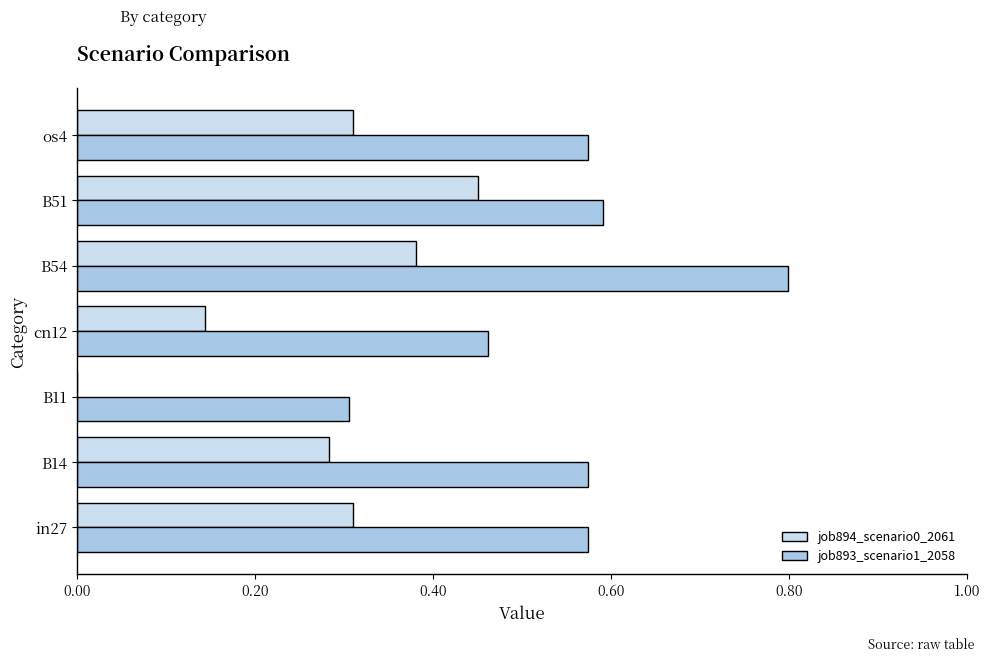

Is the value of job893_scenario1_2058 at os4 greater than the value of job894_scenario0_2061 at in27?

Yes